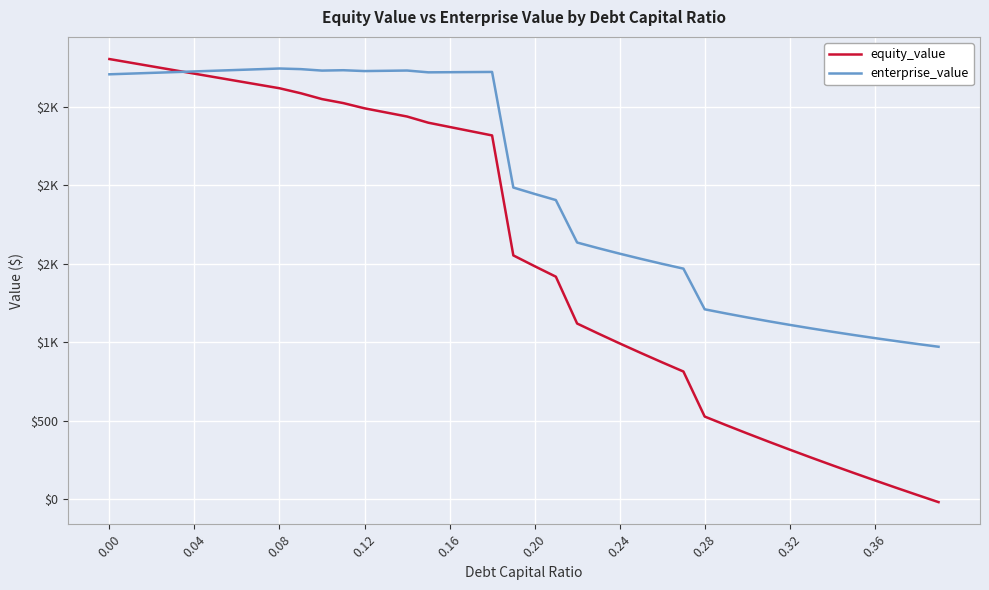

List the series in order of their overall mean, lowest first.

equity_value, enterprise_value